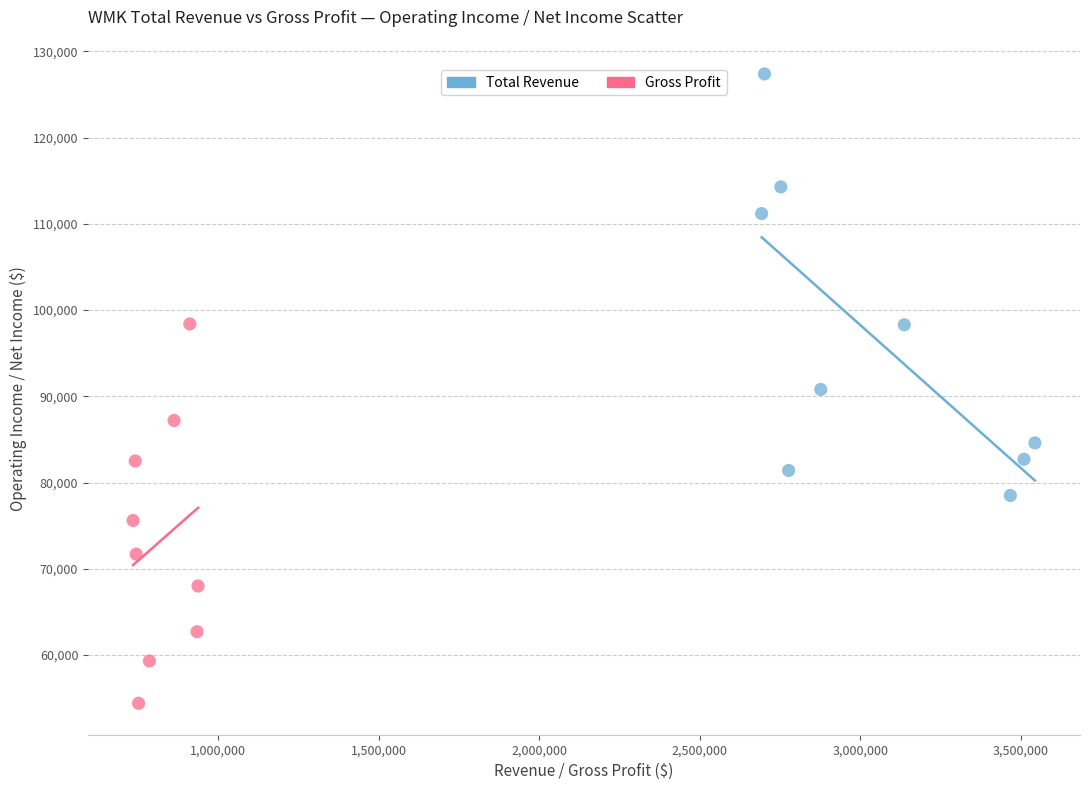

What are all the series names shown in the legend?

Total Revenue, Gross Profit